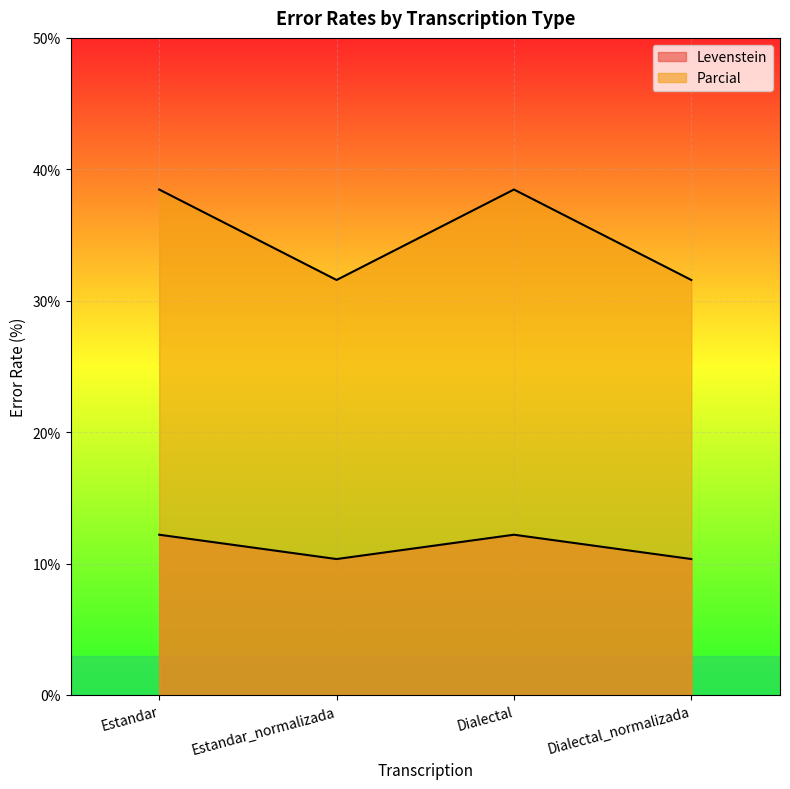

True or false: Parcial and Levenstein intersect in this chart.

False